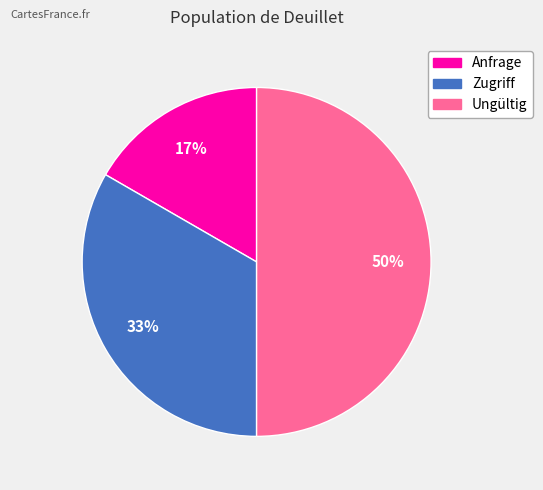

True or false: Zugriff accounts for 33% of the total.

True